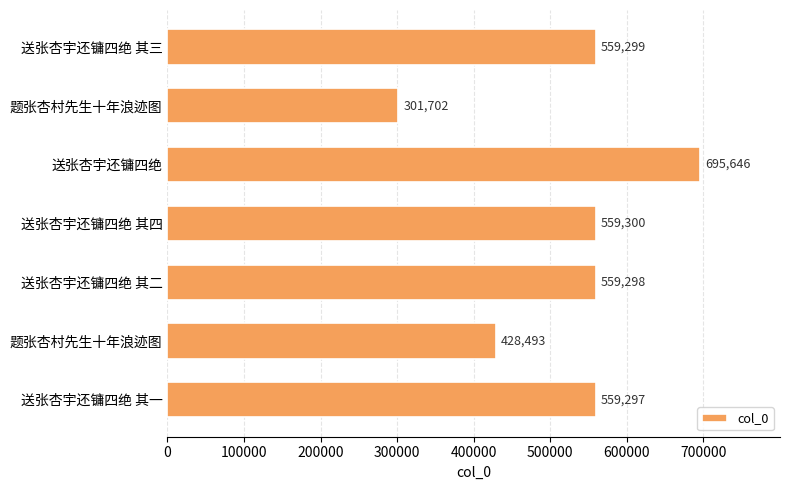

Does the chart contain any negative values?

No